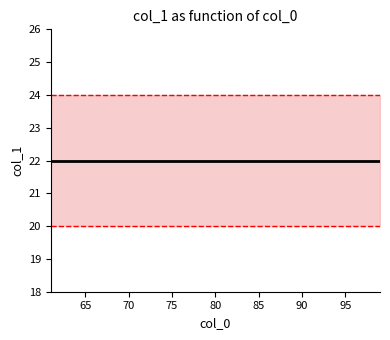

What is the value of the mean point at the 28th from the left?

22